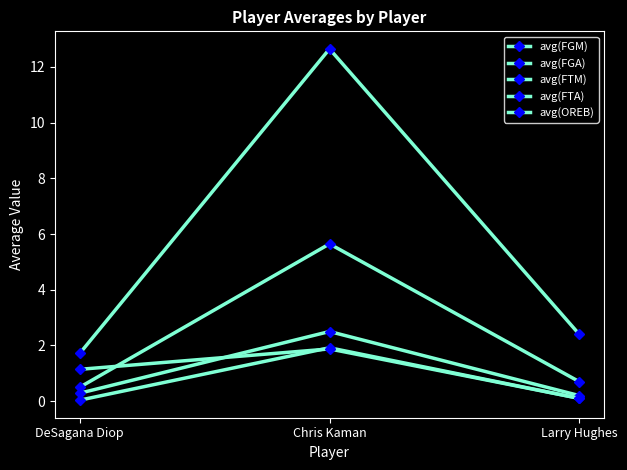

What is the sum of the avg(FTA) values at DeSagana Diop and Larry Hughes?

0.5